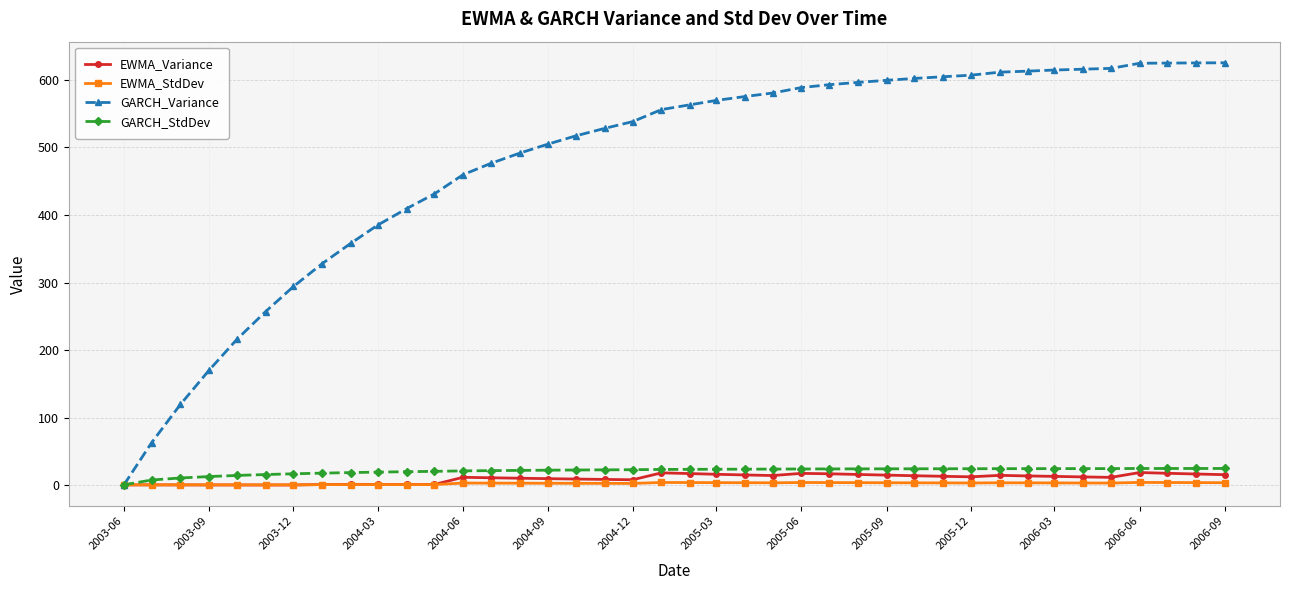

Which series has the largest total across all categories?

GARCH_Variance